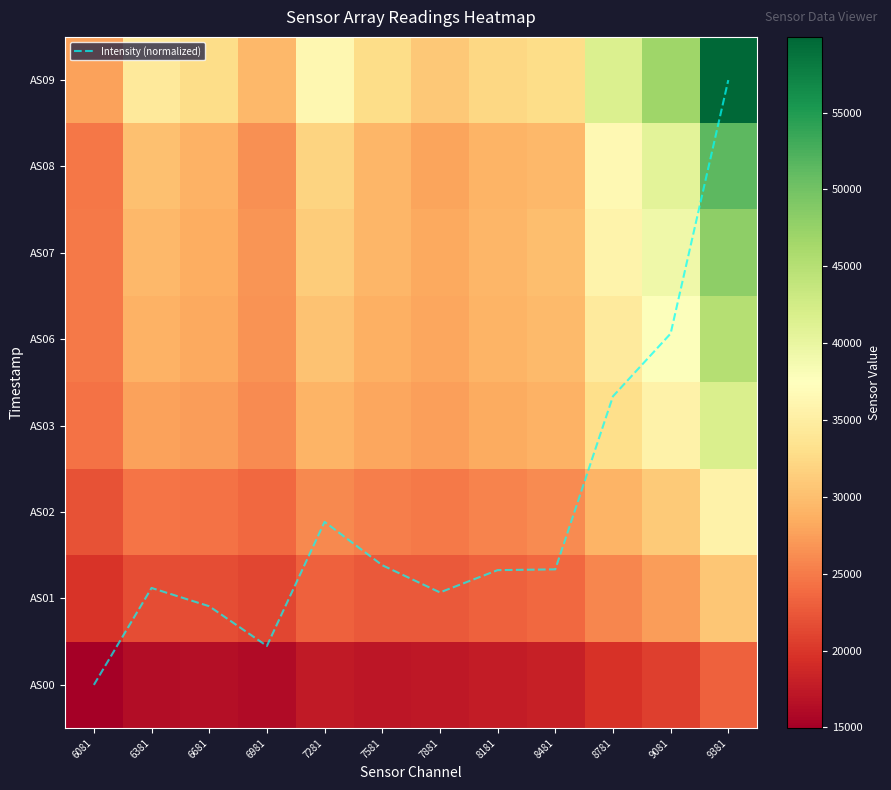

List the series in order of their peak value, lowest first.

Intensity (normalized), AS00, AS01, AS02, AS03, AS06, AS07, AS08, AS09